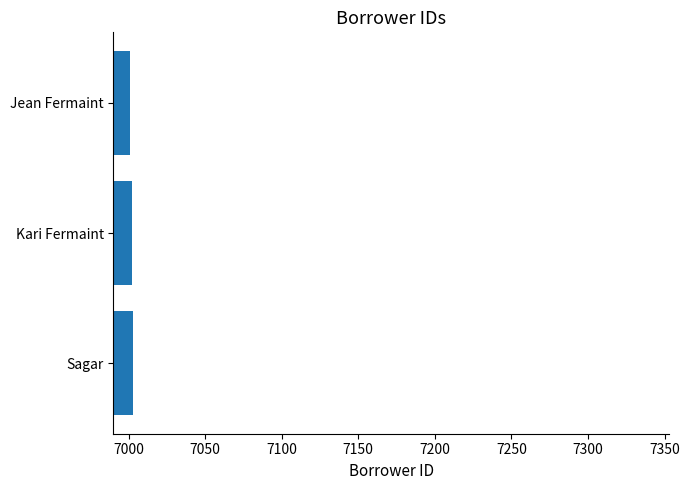

What is the ratio of the value at Jean Fermaint to the value at Kari Fermaint?

1.0